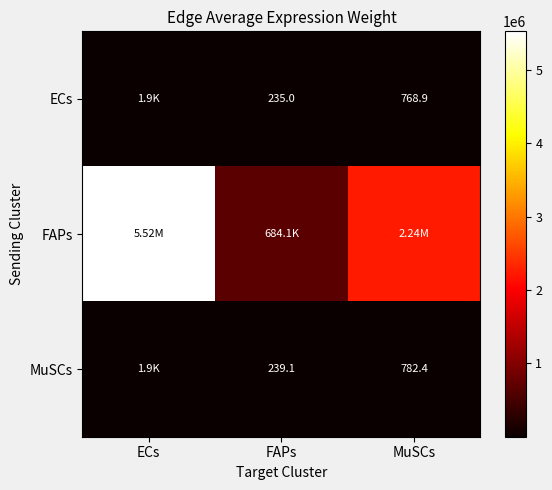

At how many categories does at least one series exceed 5060539?

1